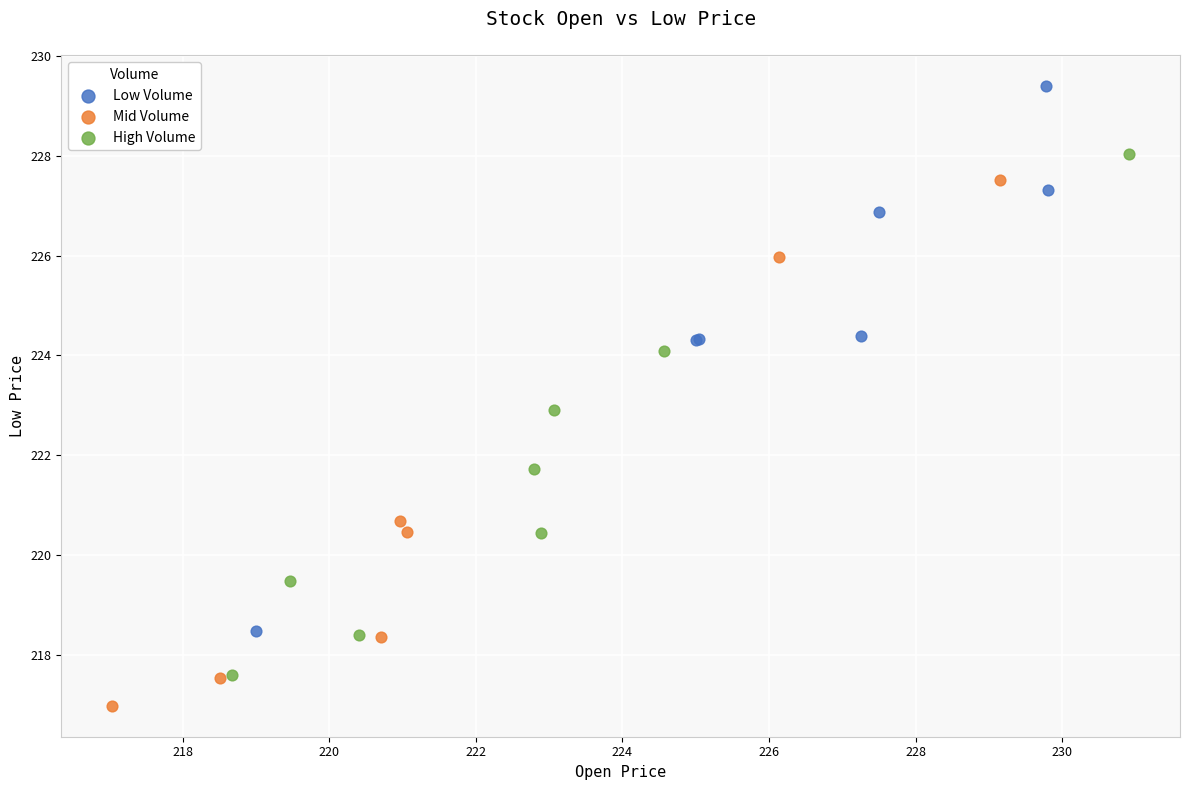

Which series reaches the maximum Y coordinate?

Low Volume